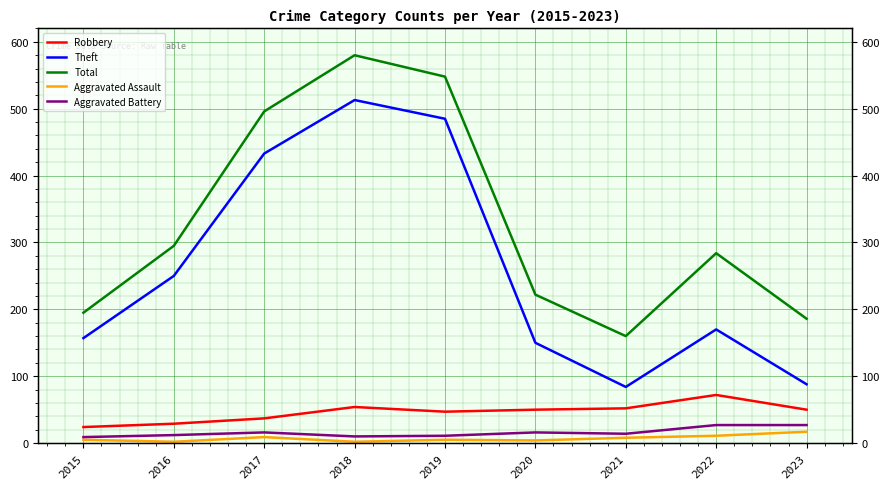

Which series has the widest spread of values?

Theft